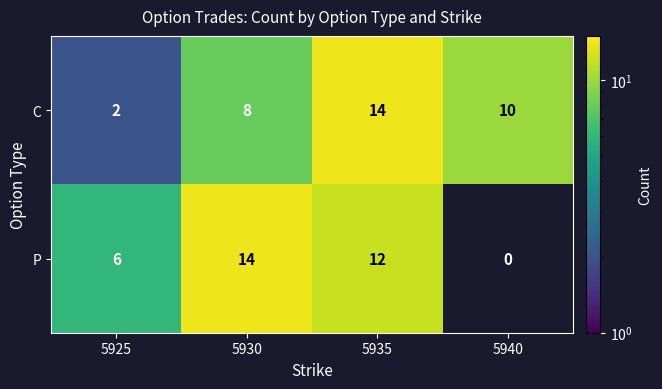

How many categories are shown in the chart?

4